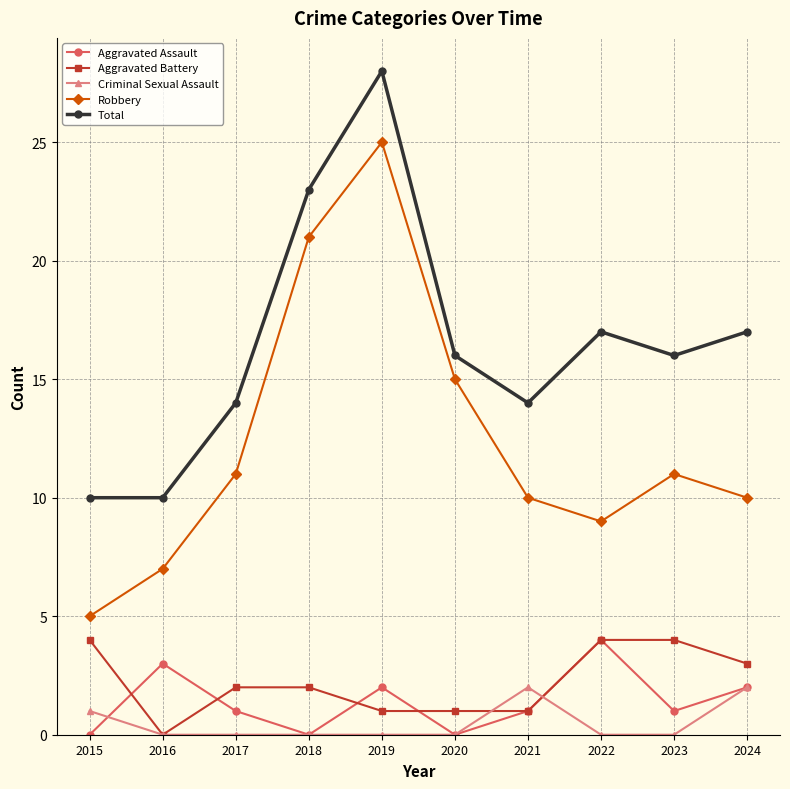

True or false: Criminal Sexual Assault and Total cross at least once.

False